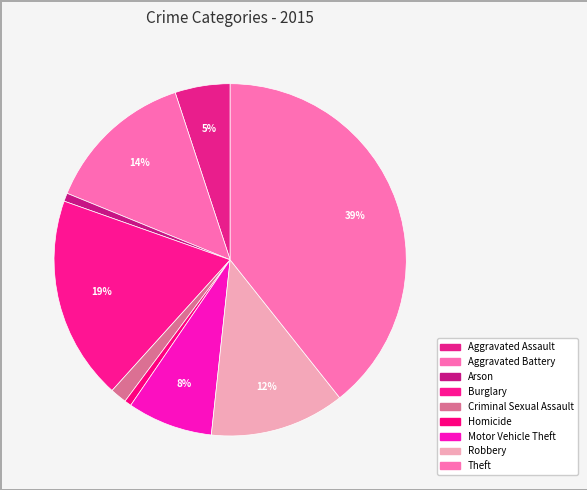

To the nearest percent, what is the combined percentage of Motor Vehicle Theft and Robbery?

20%